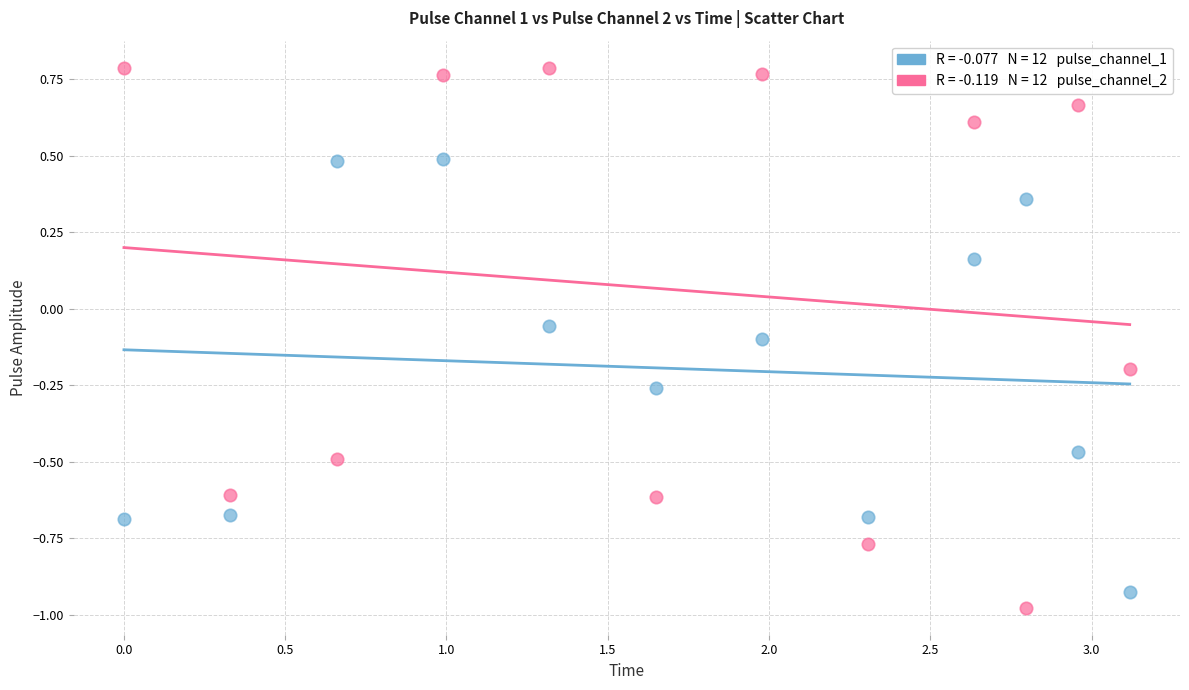

Across all data points, what is the range of Y values (max minus min)?

1.8